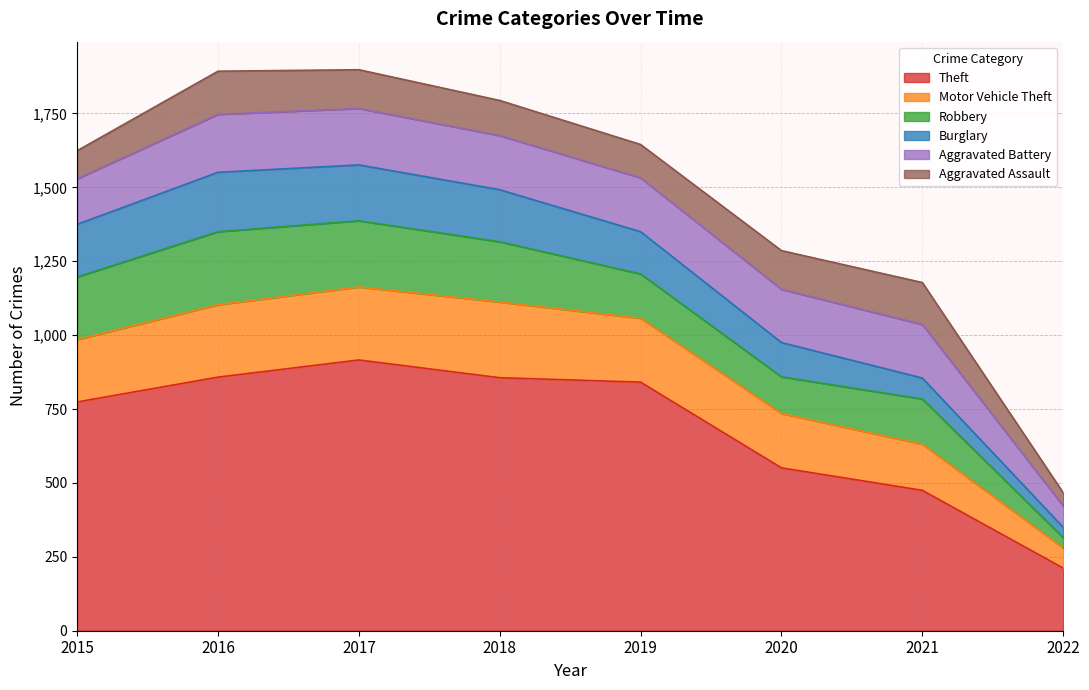

How many interior local valleys does the Aggravated Assault series have?

1